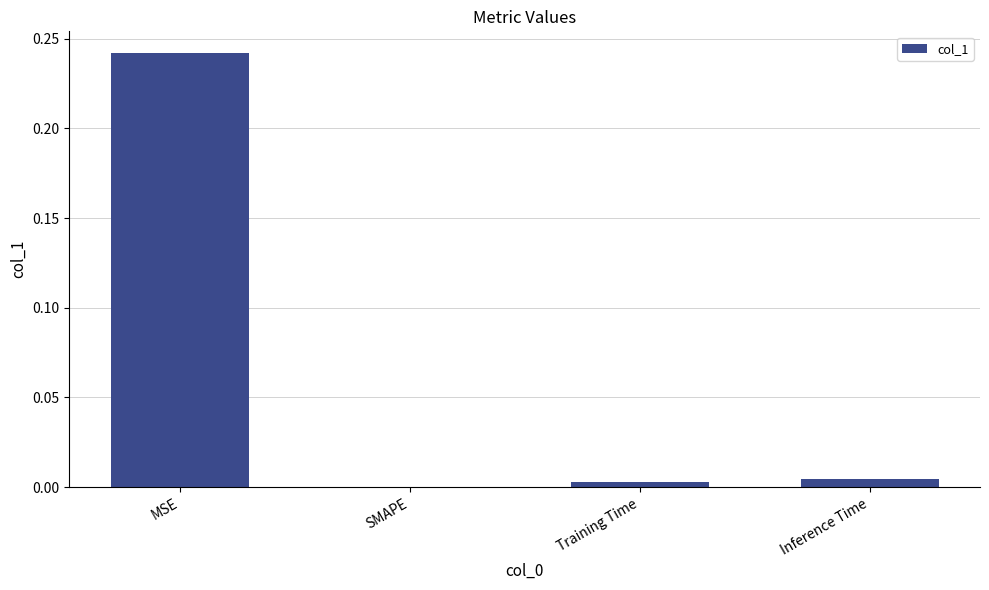

The value at Inference Time is 0.0. True or false?

True